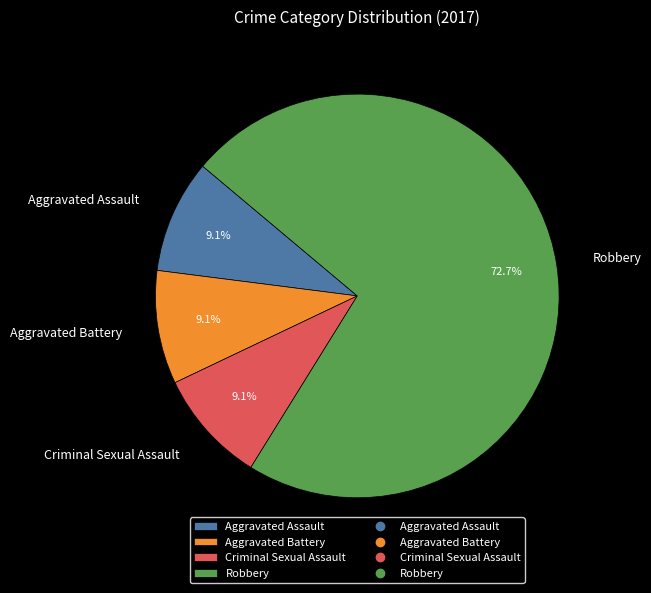

Is the sum of Aggravated Assault and Aggravated Battery greater than half?

No